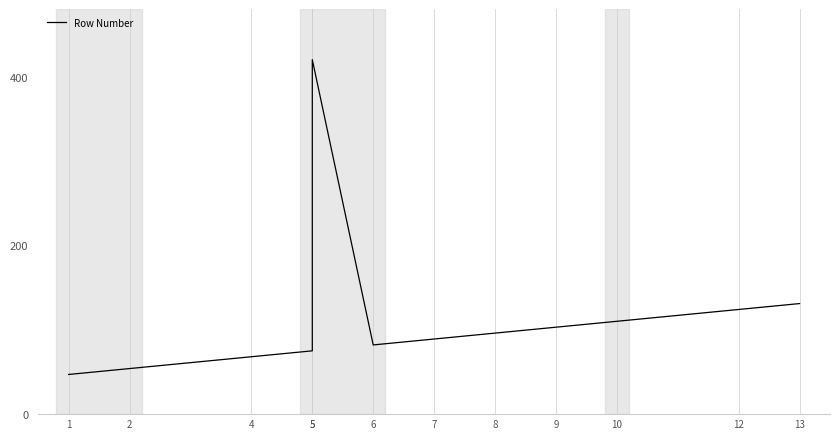

How many interior local valleys (lower than both neighbors) does the data have?

1